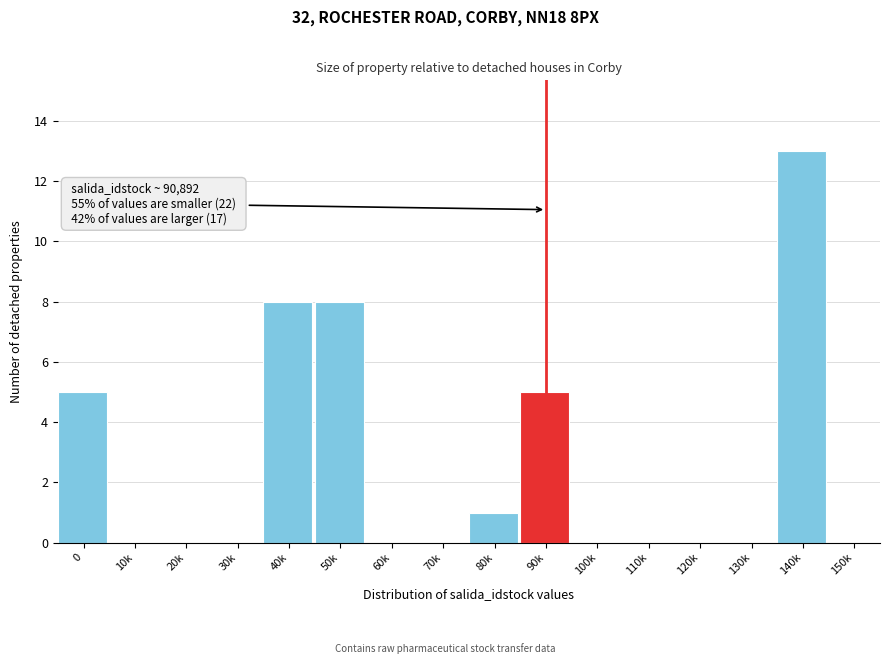

Reading right to left, list all the values displayed in this chart.

150k=0	140k=13	130k=0	120k=0	110k=0	100k=0	90k=5	80k=1	70k=0	60k=0	50k=8	40k=8	30k=0	20k=0	10k=0	0=5